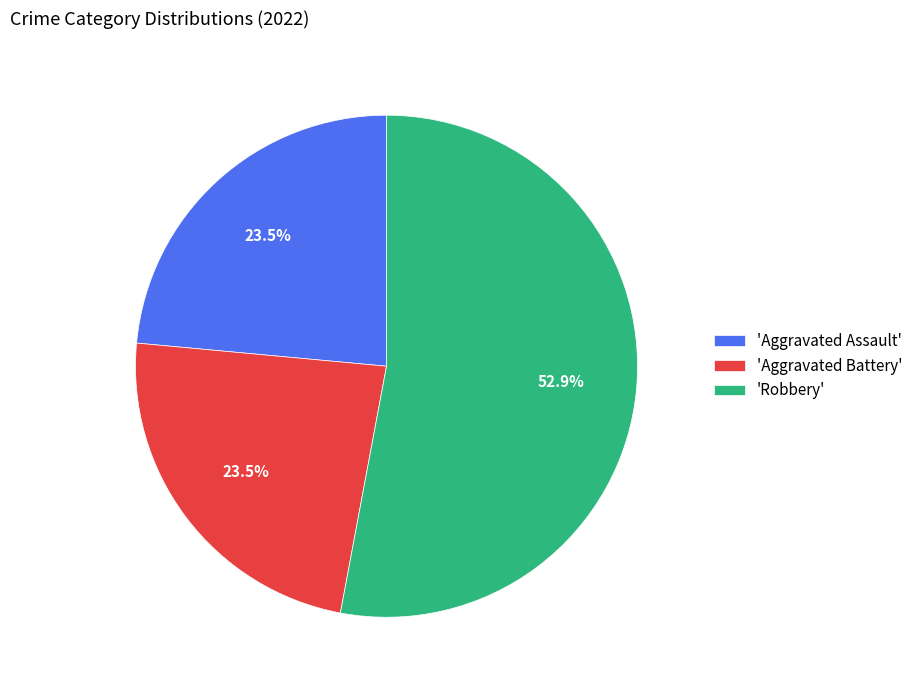

What is the ratio of the value at 'Robbery' to the value at 'Aggravated Assault'?

2.3